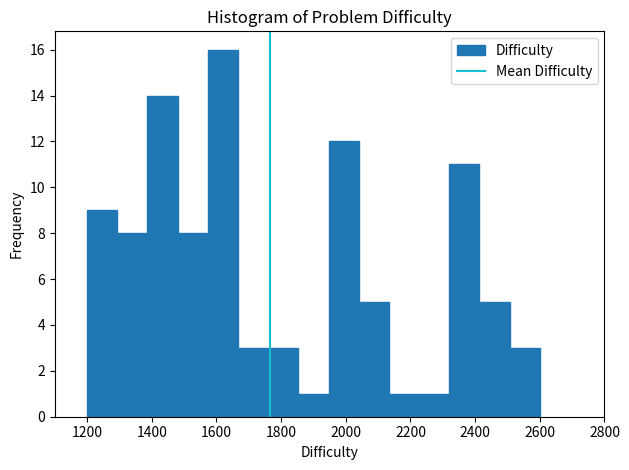

Reading left to right, transcribe this chart: for each bar, give the range it covers on the x-axis and its height. Neither the bar edges nor the heights are printed on the chart, so give them approximately, as read against the axes.

1200 to 1300: 9
1300 to 1380: 8
1380 to 1480: 14
1480 to 1580: 8
1580 to 1660: 16
1660 to 1760: 3
1760 to 1860: 3
1860 to 1940: 1
1940 to 2040: 12
2040 to 2140: 5
2140 to 2220: 1
2220 to 2320: 1
2320 to 2420: 11
2420 to 2500: 5
2500 to 2600: 3